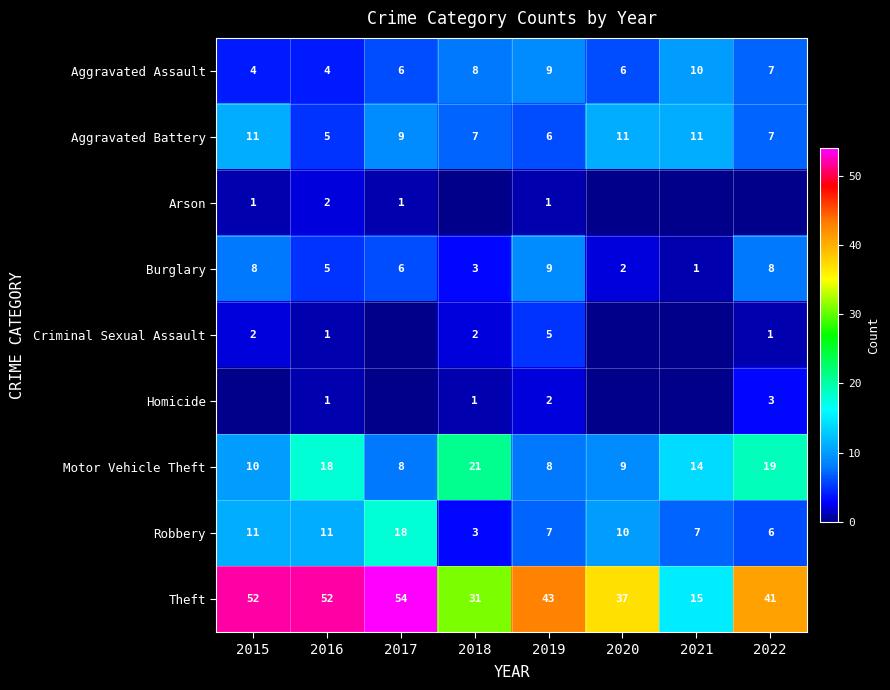

The Robbery series shows 11 at 2016. True or false?

True